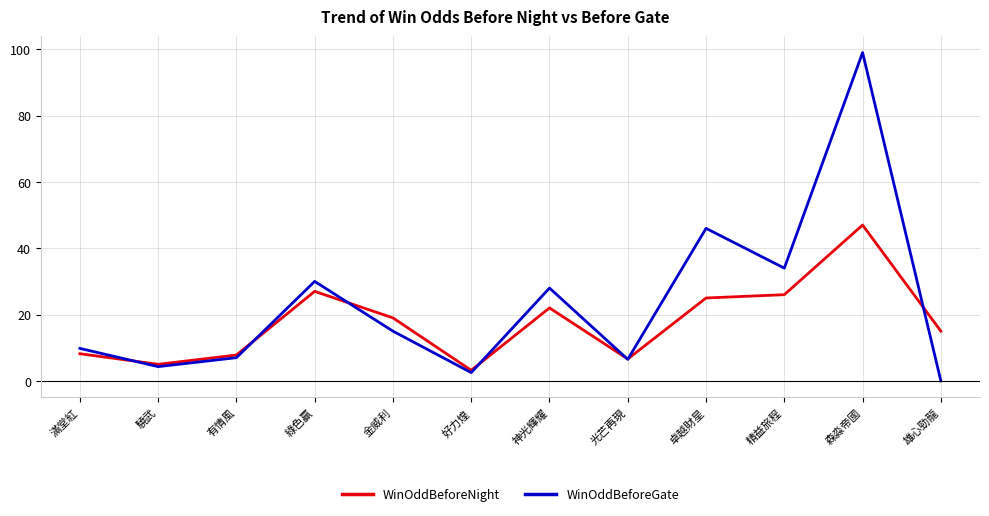

In WinOddBeforeGate, how many points are higher than both neighbors (excluding endpoints)?

4